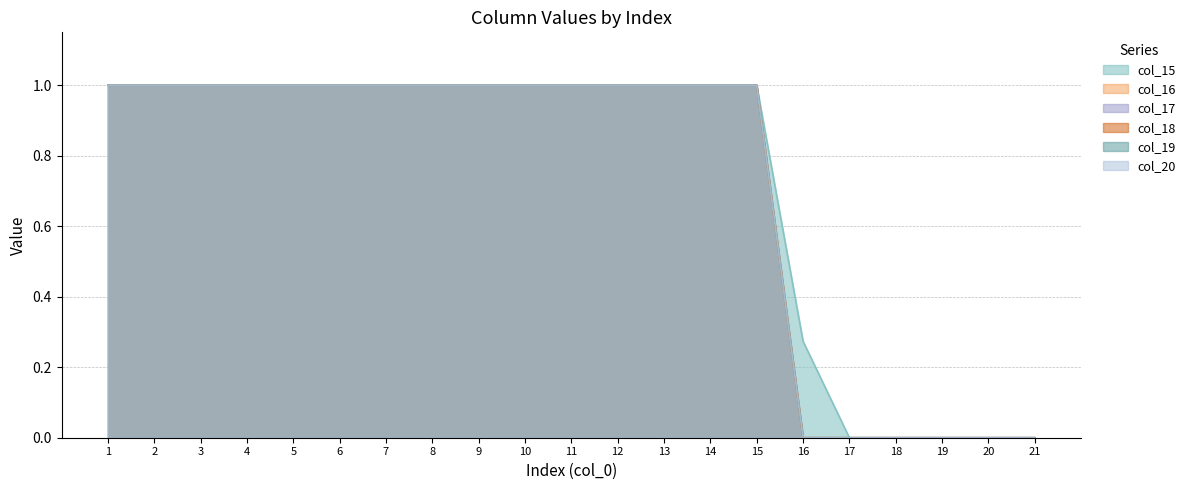

Is it true that col_16 equals 0.0 at 20?

True